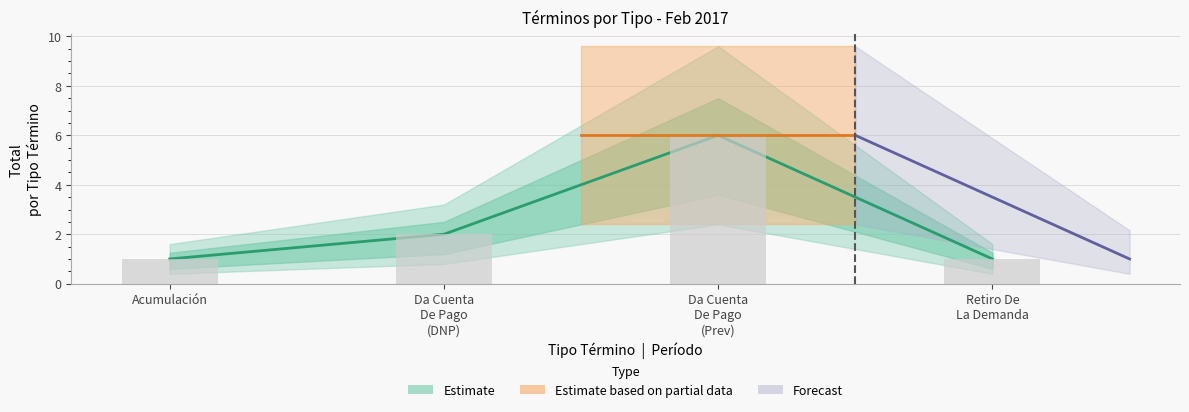

True or false: the data shows 3 at Da Cuenta
De Pago
(Prev).

False